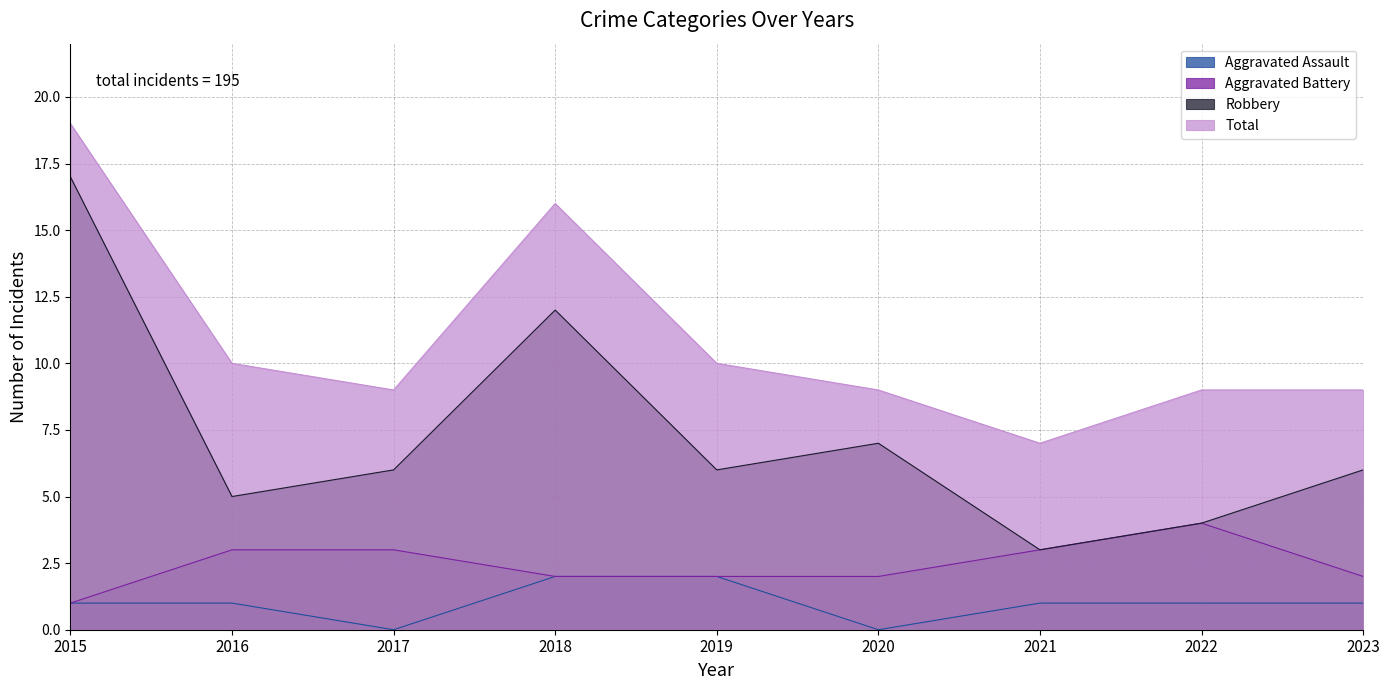

What is the minimum value for Aggravated Battery?

1